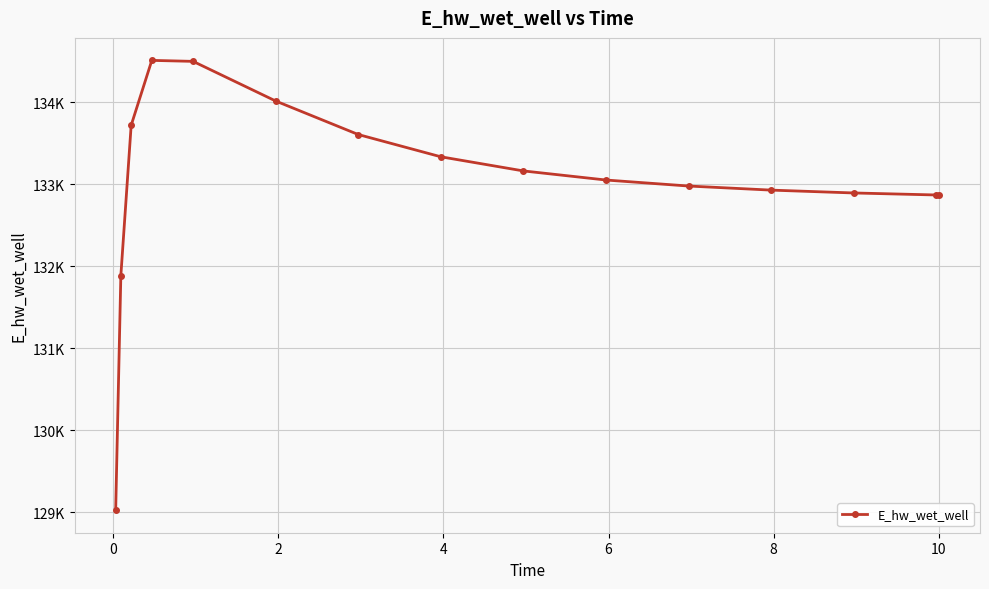

Is this an area chart (filled region under the line)?

No